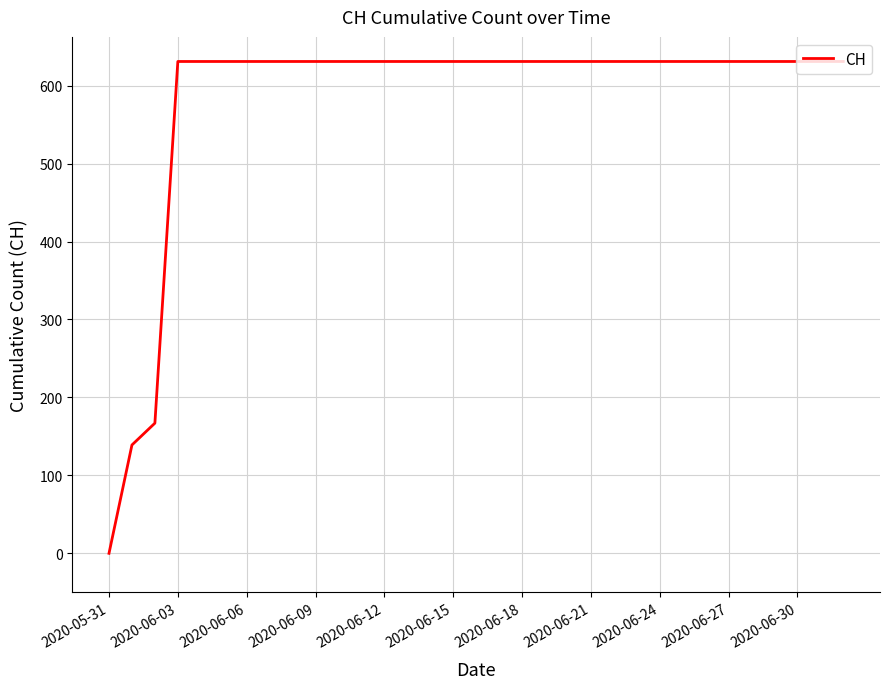

How many distinct data groups are displayed?

1